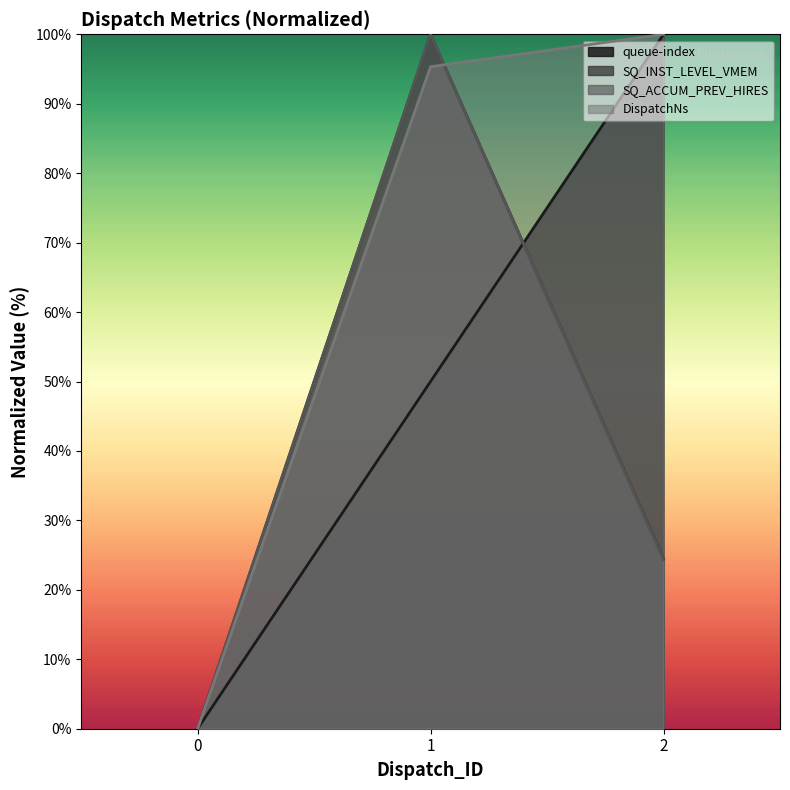

Which series has the widest spread of values?

queue-index